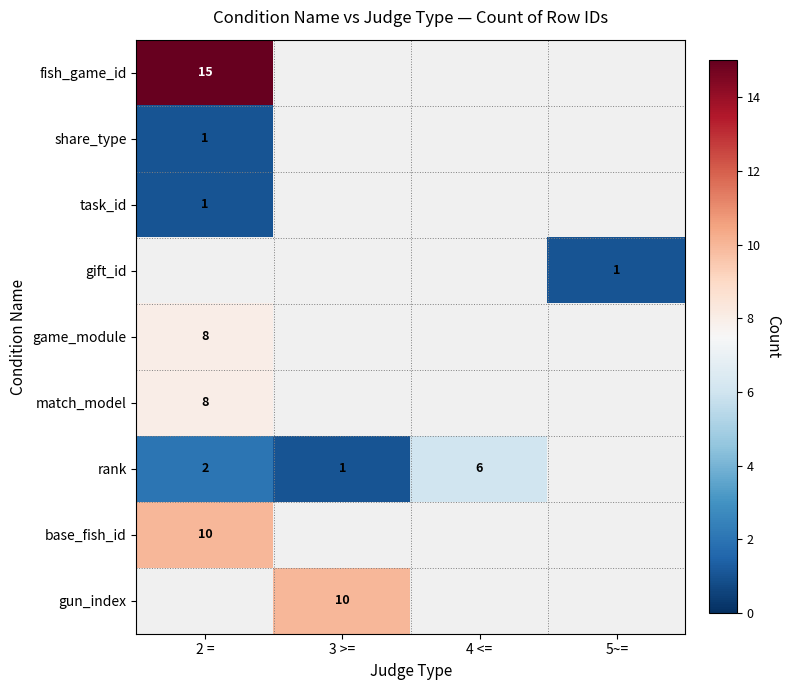

The gift_id series shows 2 at 5~=. True or false?

False